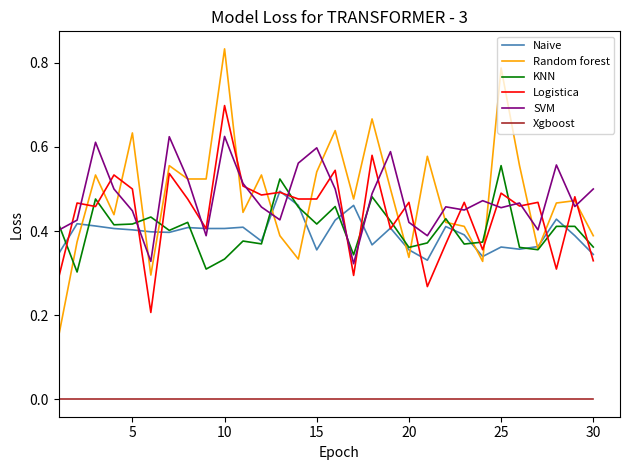

True or false: Xgboost and KNN cross at least once.

False